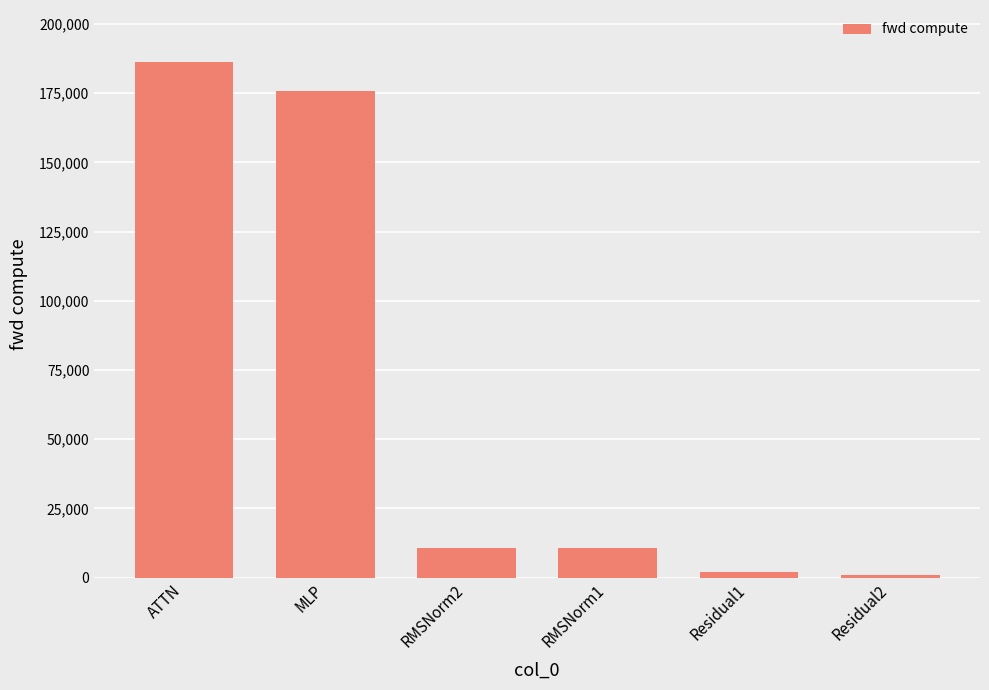

Are the bars horizontal?

No